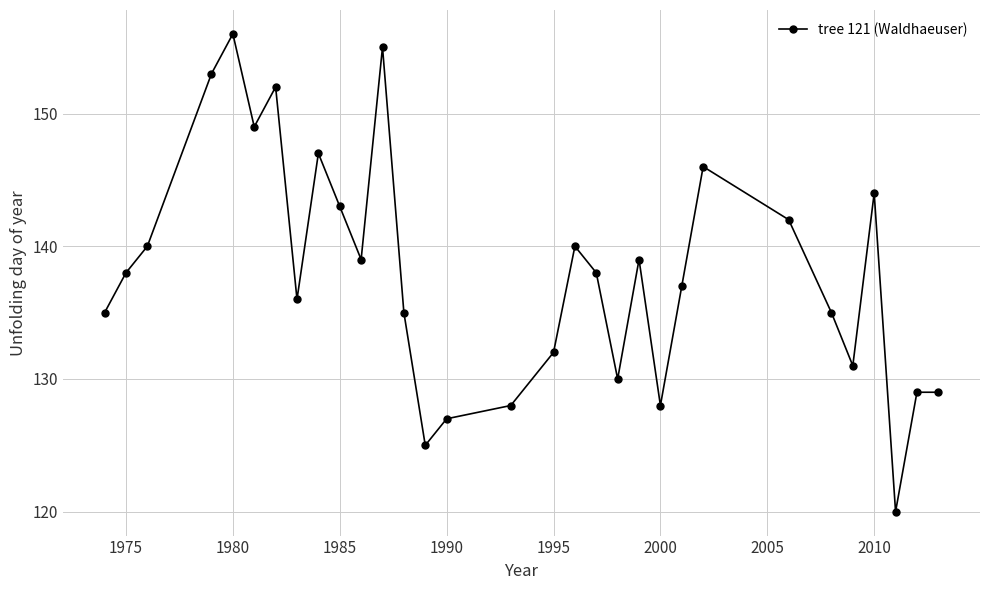

How many interior local valleys (lower than both neighbors) does the data have?

8